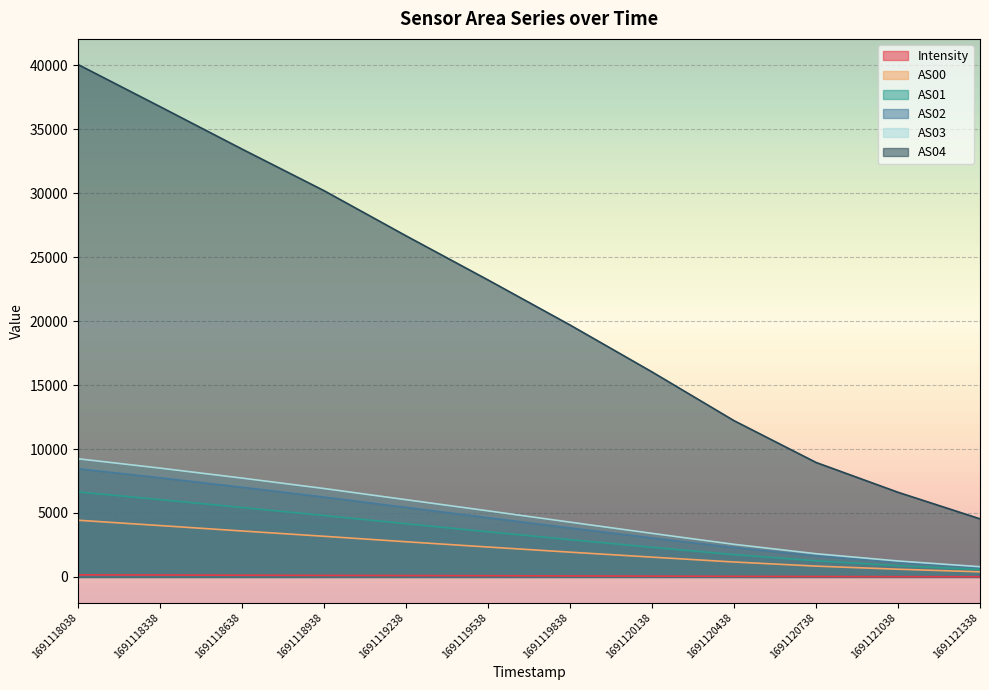

Reading left to right, what are all the values shown in this chart?

Intensity: 159.7	150.5	132.5	118.0	105.3	96.1	78.1	61.8	45.6	32.8	22.0	18.2
AS00: 4433.0	4016.0	3593.0	3178.0	2751.0	2338.0	1937.0	1547.0	1167.0	845.0	602.0	398.0
AS01: 6646.0	6046.0	5428.0	4803.0	4158.0	3529.0	2912.0	2314.0	1746.0	1260.0	883.0	574.0
AS02: 8461.0	7752.0	7011.0	6243.0	5434.0	4628.0	3830.0	3045.0	2296.0	1647.0	1140.0	734.0
AS03: 9240.0	8509.0	7729.0	6914.0	6040.0	5168.0	4284.0	3407.0	2550.0	1815.0	1247.0	799.0
AS04: 40070.0	36776.0	33457.0	30205.0	26674.0	23223.0	19701.0	16032.0	12220.0	8954.0	6620.0	4543.0